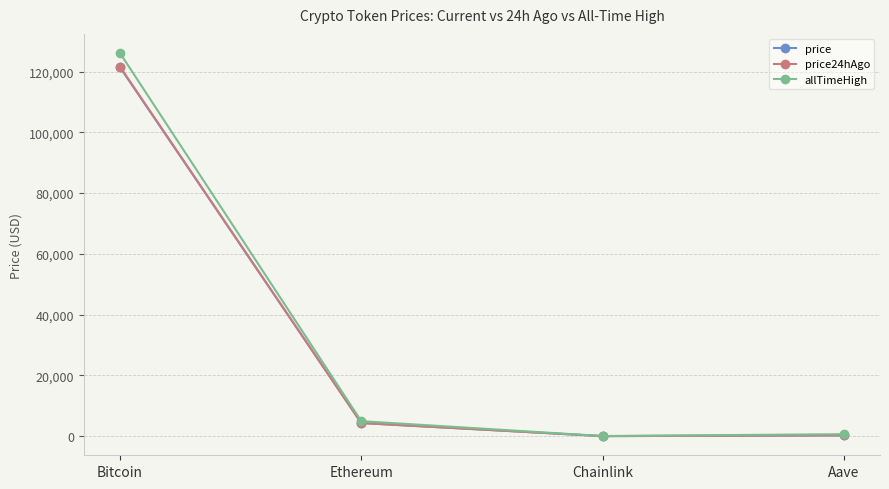

The value of price24hAgo at Chainlink is 21.4. True or false?

True